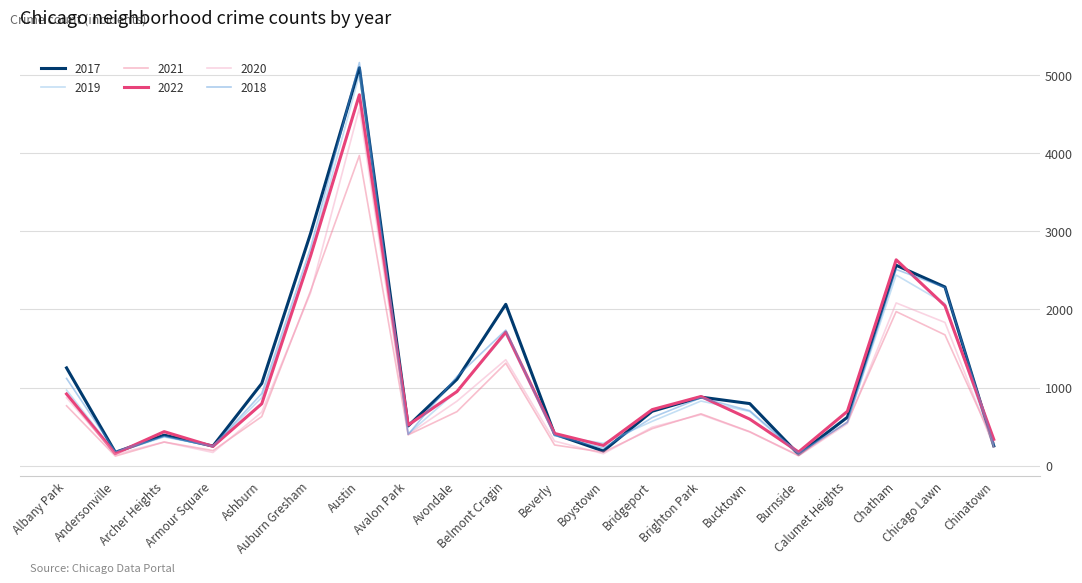

Which series has the widest spread of values?

2018